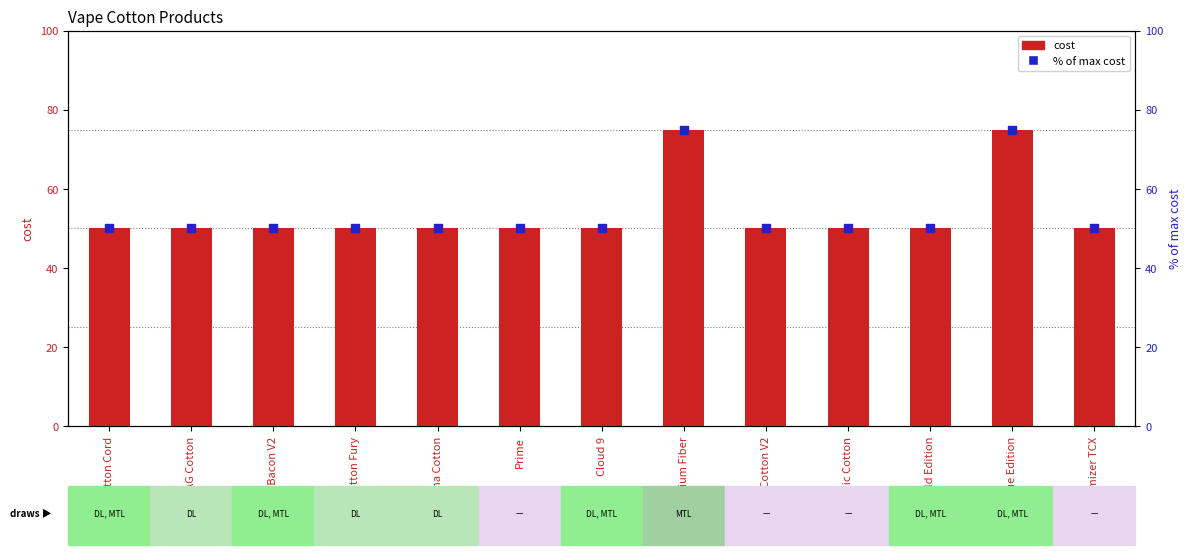

What is the total value across all series at Cloud 9?

100